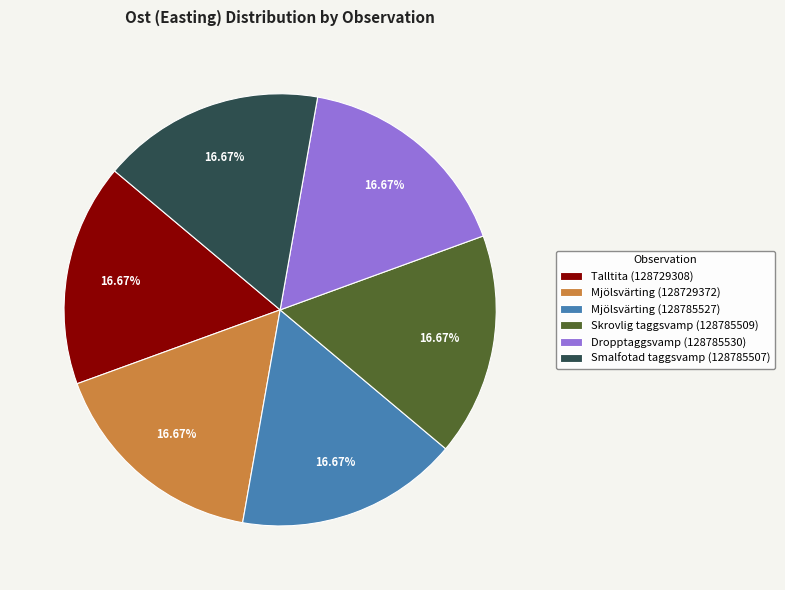

What is the ratio of the value at Mjölsvärting (128729372) to the value at Talltita (128729308)?

1.0